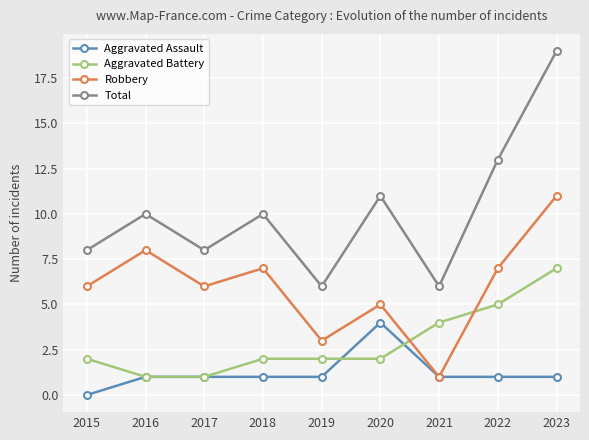

Which series has the largest total across all categories?

Total